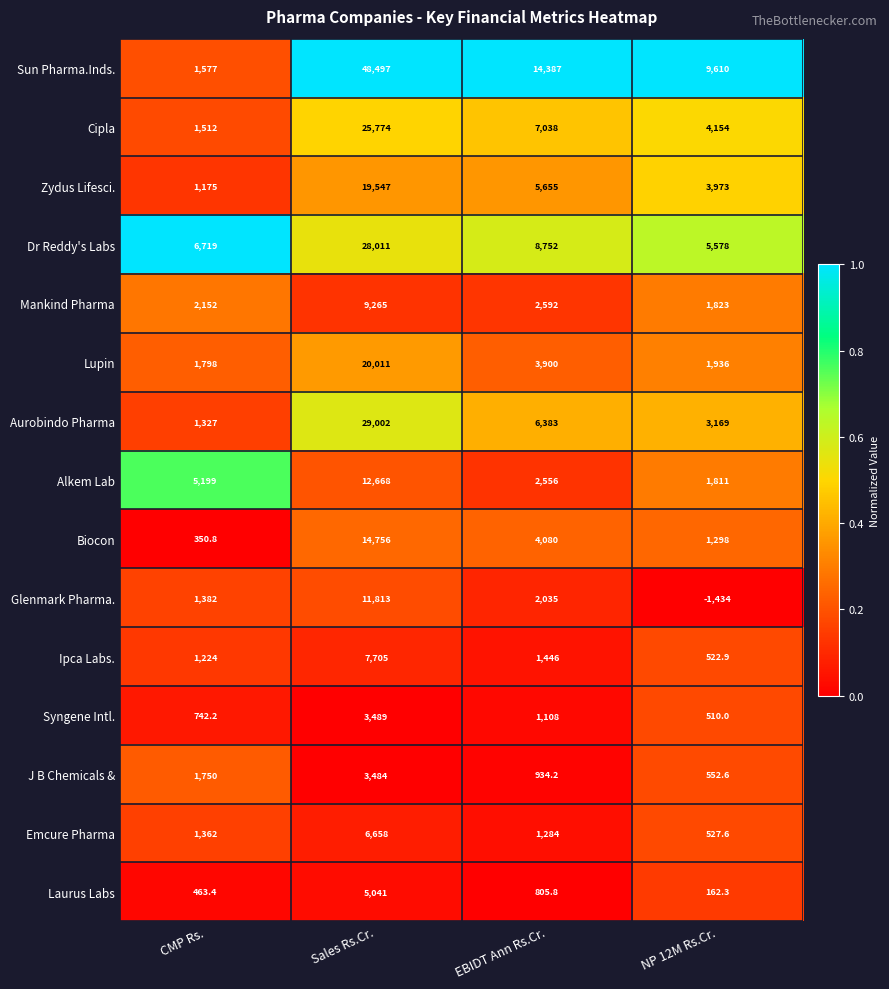

How many Sun Pharma.Inds. values are between 9610 and 48497?

3